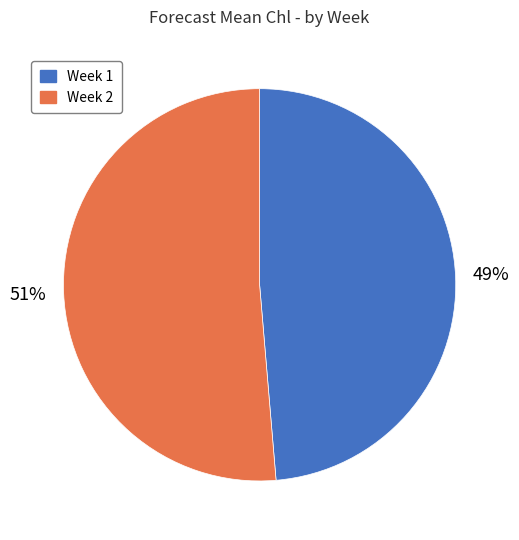

To the nearest percent, what is the average slice percentage?

50%